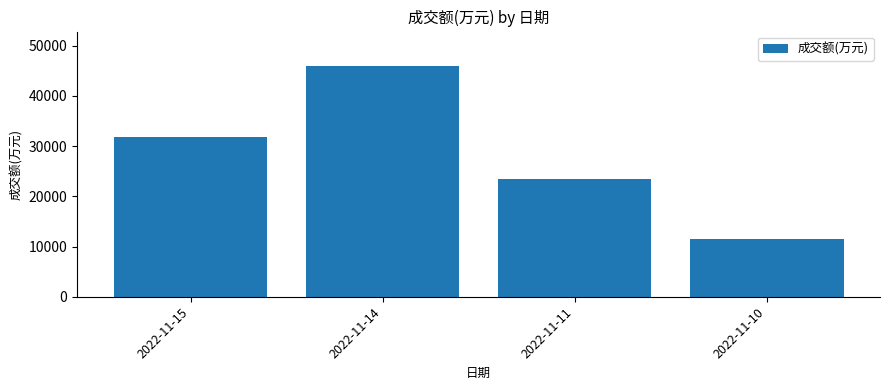

Where is the data nearest to the value 28725?

2022-11-15